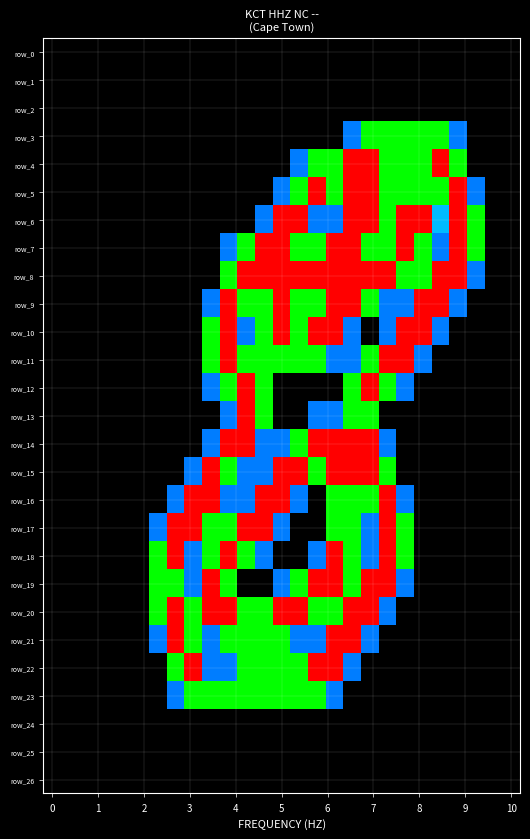

Reading right to left, what are all the values shown in this chart?

row_0: 0.0	0.0	0.0	0.0	0.0	0.0	0.0	0.0	0.0	0.0	0.0	0.0	0.0	0.0	0.0	0.0	0.0	0.0	0.0	0.0	0.0	0.0	0.0	0.0	0.0	0.0	0.0
row_1: 0.0	0.0	0.0	0.0	0.0	0.0	0.0	0.0	0.0	0.0	0.0	0.0	0.0	0.0	0.0	0.0	0.0	0.0	0.0	0.0	0.0	0.0	0.0	0.0	0.0	0.0	0.0
row_2: 0.0	0.0	0.0	0.0	0.0	0.0	0.0	0.0	0.0	0.0	0.0	0.0	0.0	0.0	0.0	0.0	0.0	0.0	0.0	0.0	0.0	0.0	0.0	0.0	0.0	0.0	0.0
row_3: 0.0	0.0	0.0	0.8	1.5	1.5	1.5	1.5	1.5	0.8	0.0	0.0	0.0	0.0	0.0	0.0	0.0	0.0	0.0	0.0	0.0	0.0	0.0	0.0	0.0	0.0	0.0
row_4: 0.0	0.0	0.0	1.5	2.0	1.5	1.5	1.5	2.0	2.0	1.5	1.5	0.8	0.0	0.0	0.0	0.0	0.0	0.0	0.0	0.0	0.0	0.0	0.0	0.0	0.0	0.0
row_5: 0.0	0.0	0.8	2.0	1.5	1.5	1.5	1.5	2.0	2.0	1.5	2.0	1.5	0.8	0.0	0.0	0.0	0.0	0.0	0.0	0.0	0.0	0.0	0.0	0.0	0.0	0.0
row_6: 0.0	0.0	1.5	2.0	1.0	2.0	2.0	1.5	2.0	2.0	0.8	0.8	2.0	2.0	0.8	0.0	0.0	0.0	0.0	0.0	0.0	0.0	0.0	0.0	0.0	0.0	0.0
row_7: 0.0	0.0	1.5	2.0	0.8	1.5	2.0	1.5	1.5	2.0	2.0	1.5	1.5	2.0	2.0	1.5	0.8	0.0	0.0	0.0	0.0	0.0	0.0	0.0	0.0	0.0	0.0
row_8: 0.0	0.0	0.8	2.0	2.0	1.5	1.5	2.0	2.0	2.0	2.0	2.0	2.0	2.0	2.0	2.0	1.5	0.0	0.0	0.0	0.0	0.0	0.0	0.0	0.0	0.0	0.0
row_9: 0.0	0.0	0.0	0.8	2.0	2.0	0.8	0.8	1.5	2.0	2.0	1.5	1.5	2.0	1.5	1.5	2.0	0.8	0.0	0.0	0.0	0.0	0.0	0.0	0.0	0.0	0.0
row_10: 0.0	0.0	0.0	0.0	0.8	2.0	2.0	0.8	0.0	0.8	2.0	2.0	1.5	2.0	1.5	0.8	2.0	1.5	0.0	0.0	0.0	0.0	0.0	0.0	0.0	0.0	0.0
row_11: 0.0	0.0	0.0	0.0	0.0	0.8	2.0	2.0	1.5	0.8	0.8	1.5	1.5	1.5	1.5	1.5	2.0	1.5	0.0	0.0	0.0	0.0	0.0	0.0	0.0	0.0	0.0
row_12: 0.0	0.0	0.0	0.0	0.0	0.0	0.8	1.5	2.0	1.5	0.0	0.0	0.0	0.0	1.5	2.0	1.5	0.8	0.0	0.0	0.0	0.0	0.0	0.0	0.0	0.0	0.0
row_13: 0.0	0.0	0.0	0.0	0.0	0.0	0.0	0.0	1.5	1.5	0.8	0.8	0.0	0.0	1.5	2.0	0.8	0.0	0.0	0.0	0.0	0.0	0.0	0.0	0.0	0.0	0.0
row_14: 0.0	0.0	0.0	0.0	0.0	0.0	0.0	0.8	2.0	2.0	2.0	2.0	1.5	0.8	0.8	2.0	2.0	0.8	0.0	0.0	0.0	0.0	0.0	0.0	0.0	0.0	0.0
row_15: 0.0	0.0	0.0	0.0	0.0	0.0	0.0	1.5	2.0	2.0	2.0	1.5	2.0	2.0	0.8	0.8	1.5	2.0	0.8	0.0	0.0	0.0	0.0	0.0	0.0	0.0	0.0
row_16: 0.0	0.0	0.0	0.0	0.0	0.0	0.8	2.0	1.5	1.5	1.5	0.0	0.8	2.0	2.0	0.8	0.8	2.0	2.0	0.8	0.0	0.0	0.0	0.0	0.0	0.0	0.0
row_17: 0.0	0.0	0.0	0.0	0.0	0.0	1.5	2.0	0.8	1.5	1.5	0.0	0.0	0.8	2.0	2.0	1.5	1.5	2.0	2.0	0.8	0.0	0.0	0.0	0.0	0.0	0.0
row_18: 0.0	0.0	0.0	0.0	0.0	0.0	1.5	2.0	0.8	1.5	2.0	0.8	0.0	0.0	0.8	1.5	2.0	1.5	0.8	2.0	1.5	0.0	0.0	0.0	0.0	0.0	0.0
row_19: 0.0	0.0	0.0	0.0	0.0	0.0	0.8	2.0	2.0	1.5	2.0	2.0	1.5	0.8	0.0	0.0	1.5	2.0	0.8	1.5	1.5	0.0	0.0	0.0	0.0	0.0	0.0
row_20: 0.0	0.0	0.0	0.0	0.0	0.0	0.0	0.8	2.0	2.0	1.5	1.5	2.0	2.0	1.5	1.5	2.0	2.0	1.5	2.0	1.5	0.0	0.0	0.0	0.0	0.0	0.0
row_21: 0.0	0.0	0.0	0.0	0.0	0.0	0.0	0.0	0.8	2.0	2.0	0.8	0.8	1.5	1.5	1.5	1.5	0.8	1.5	2.0	0.8	0.0	0.0	0.0	0.0	0.0	0.0
row_22: 0.0	0.0	0.0	0.0	0.0	0.0	0.0	0.0	0.0	0.8	2.0	2.0	1.5	1.5	1.5	1.5	0.8	0.8	2.0	1.5	0.0	0.0	0.0	0.0	0.0	0.0	0.0
row_23: 0.0	0.0	0.0	0.0	0.0	0.0	0.0	0.0	0.0	0.0	0.8	1.5	1.5	1.5	1.5	1.5	1.5	1.5	1.5	0.8	0.0	0.0	0.0	0.0	0.0	0.0	0.0
row_24: 0.0	0.0	0.0	0.0	0.0	0.0	0.0	0.0	0.0	0.0	0.0	0.0	0.0	0.0	0.0	0.0	0.0	0.0	0.0	0.0	0.0	0.0	0.0	0.0	0.0	0.0	0.0
row_25: 0.0	0.0	0.0	0.0	0.0	0.0	0.0	0.0	0.0	0.0	0.0	0.0	0.0	0.0	0.0	0.0	0.0	0.0	0.0	0.0	0.0	0.0	0.0	0.0	0.0	0.0	0.0
row_26: 0.0	0.0	0.0	0.0	0.0	0.0	0.0	0.0	0.0	0.0	0.0	0.0	0.0	0.0	0.0	0.0	0.0	0.0	0.0	0.0	0.0	0.0	0.0	0.0	0.0	0.0	0.0